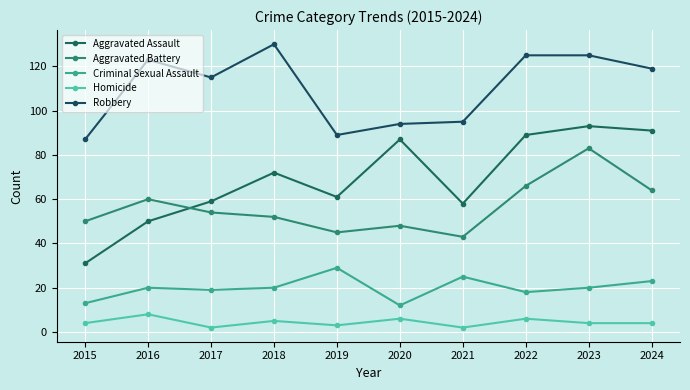

What is the value of the Aggravated Battery point at the 9th from the left?

83